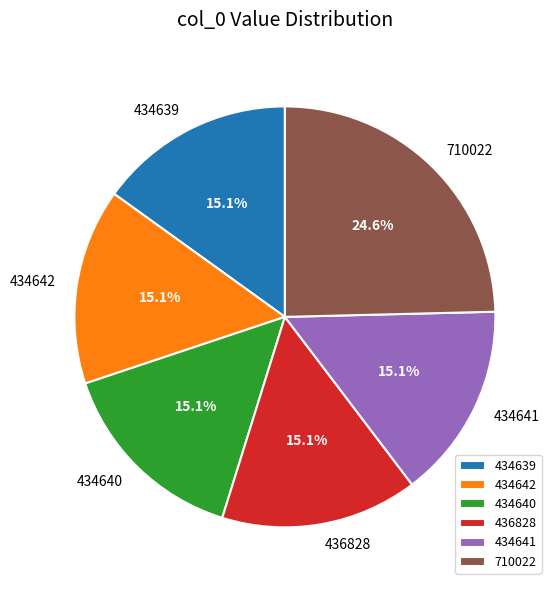

What percentage is the 434640 slice, to the nearest percent?

15%